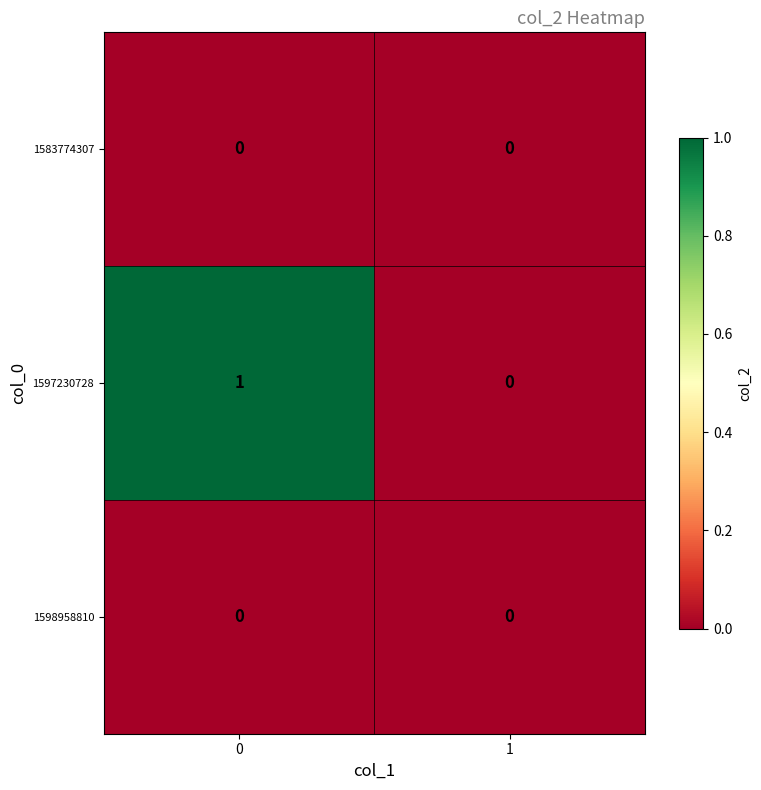

Between 0 and 1, which series saw the biggest shift?

1597230728